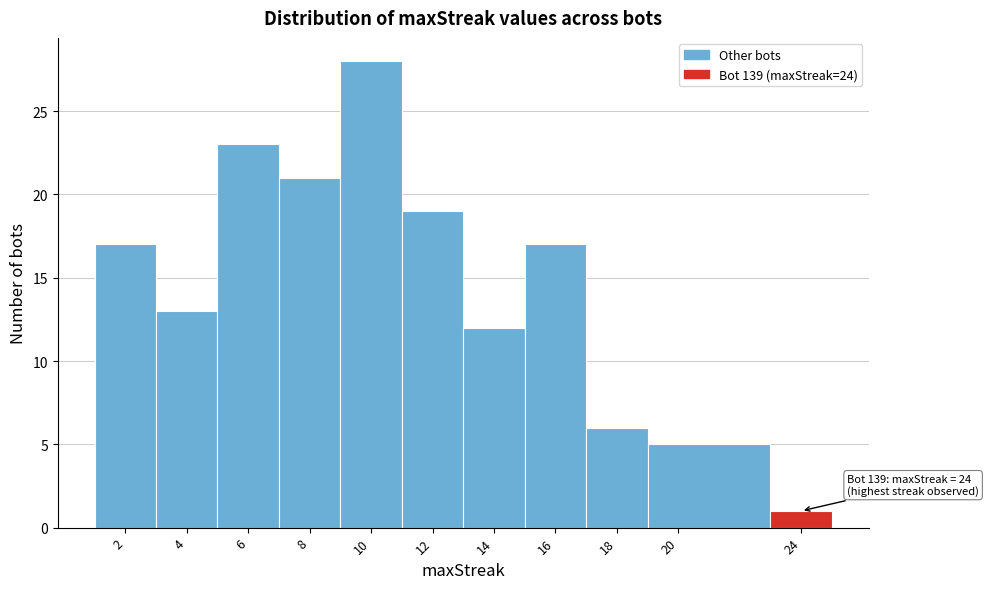

Which range on the x-axis has the tallest bar?

9 to 11